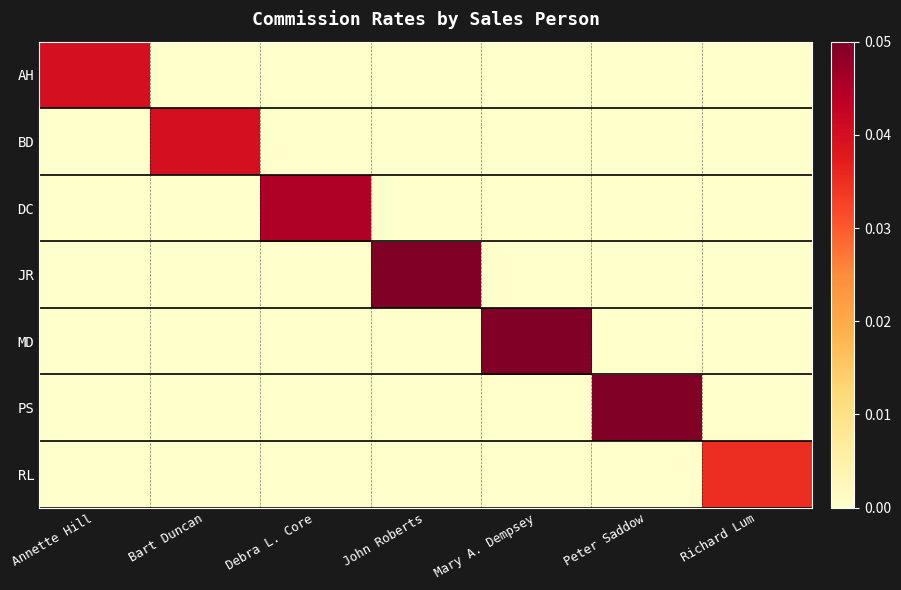

How many distinct data groups are displayed?

7